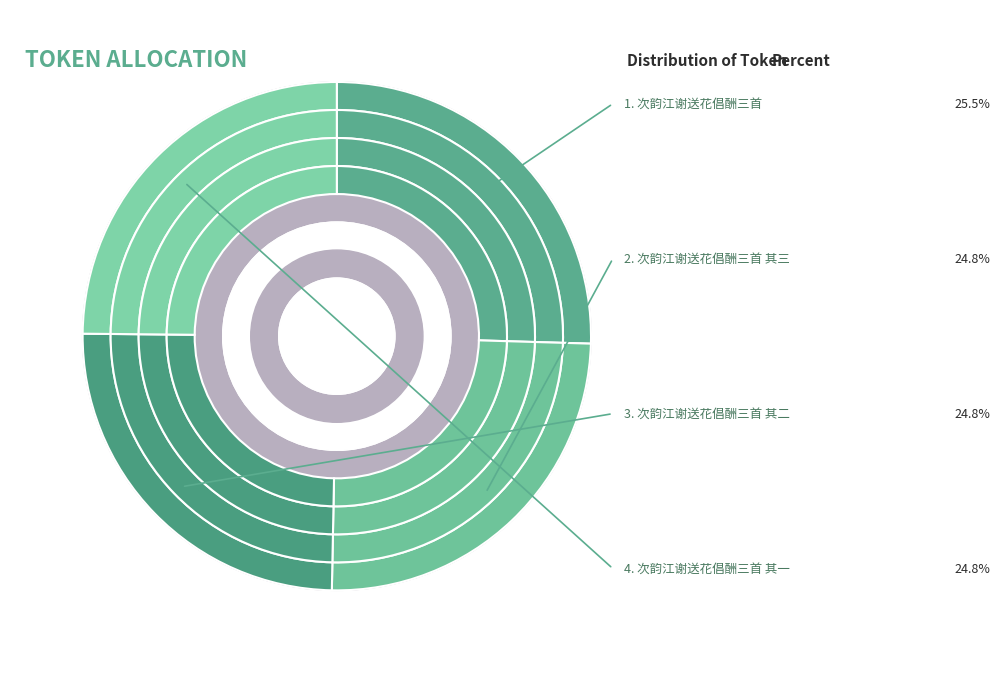

What is the smallest slice in the pie chart?

次韵江谢送花倡酬三首 其一